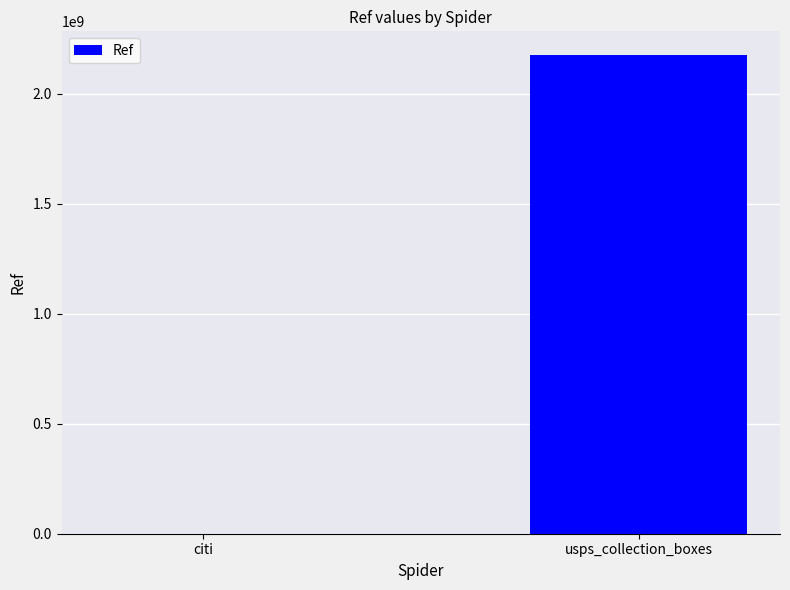

Which category has the highest value across all series?

usps_collection_boxes